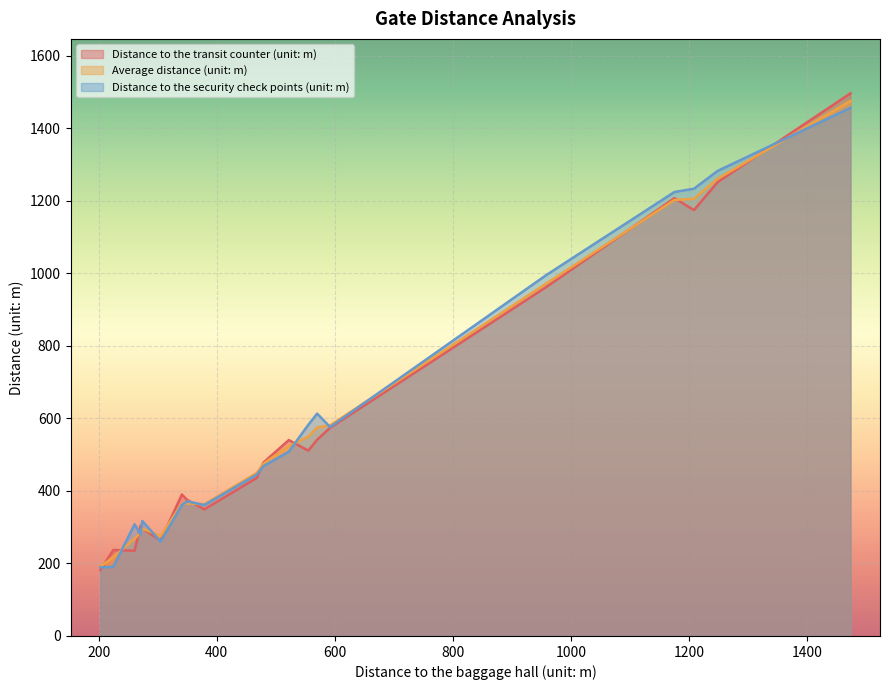

Count the number of categories in the chart.

20